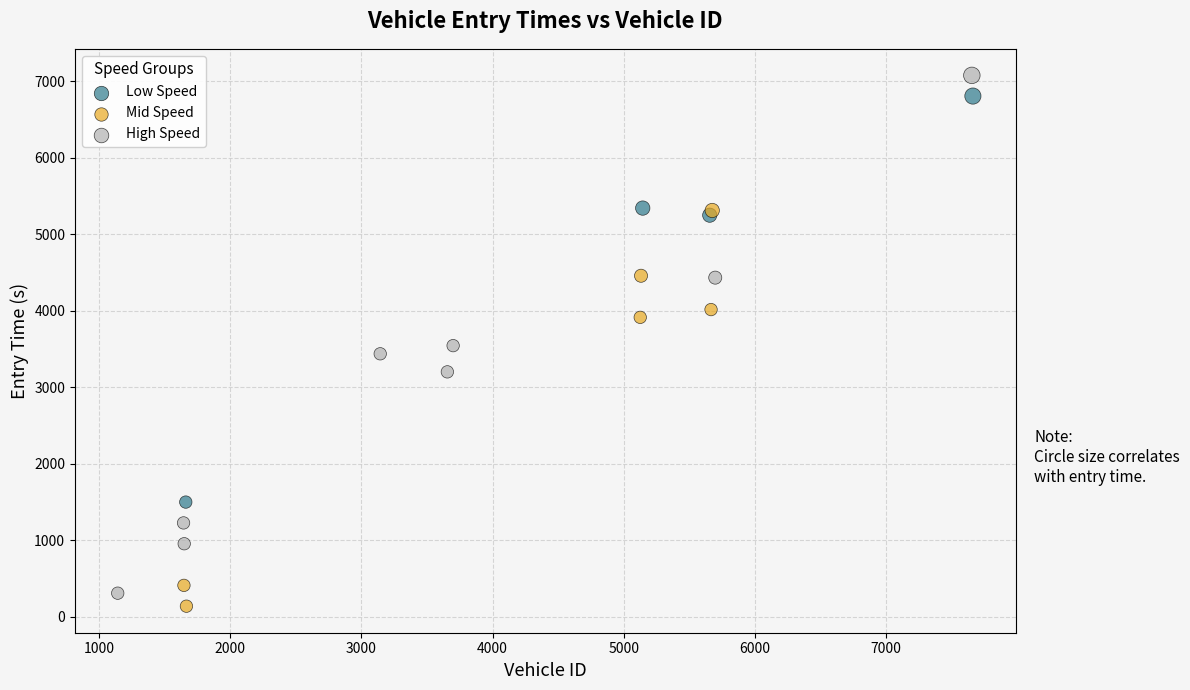

Which series has the widest spread of Y values?

High Speed